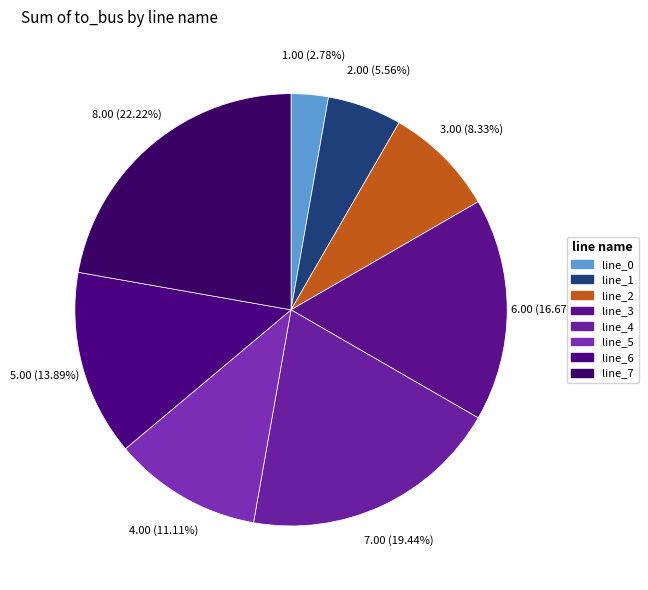

Which slice is the largest?

line_7